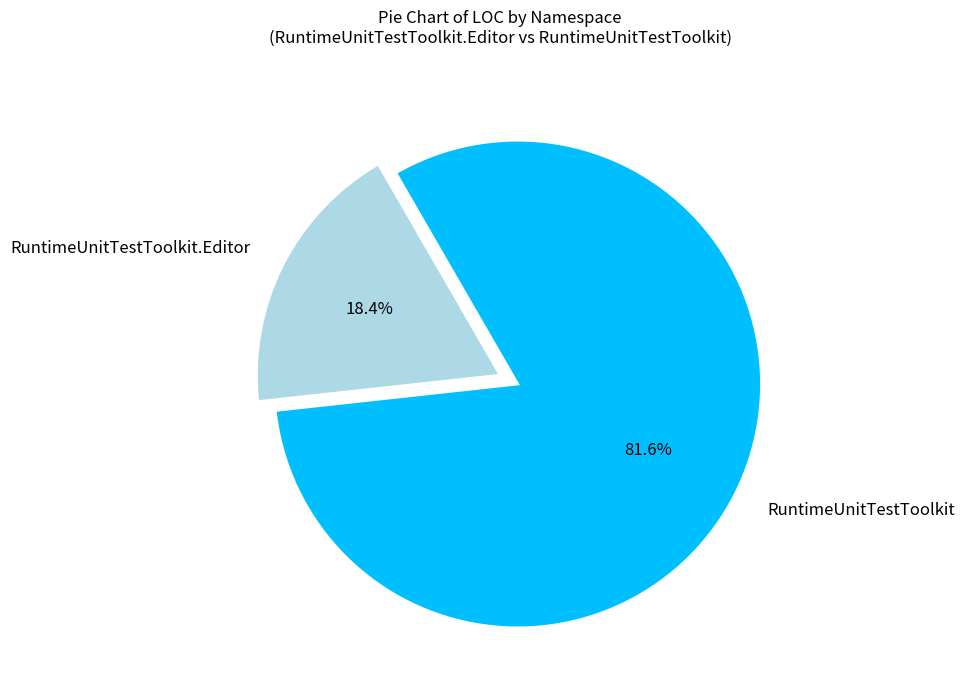

Approximately how many times larger is the value at RuntimeUnitTestToolkit compared to RuntimeUnitTestToolkit.Editor?

4.4